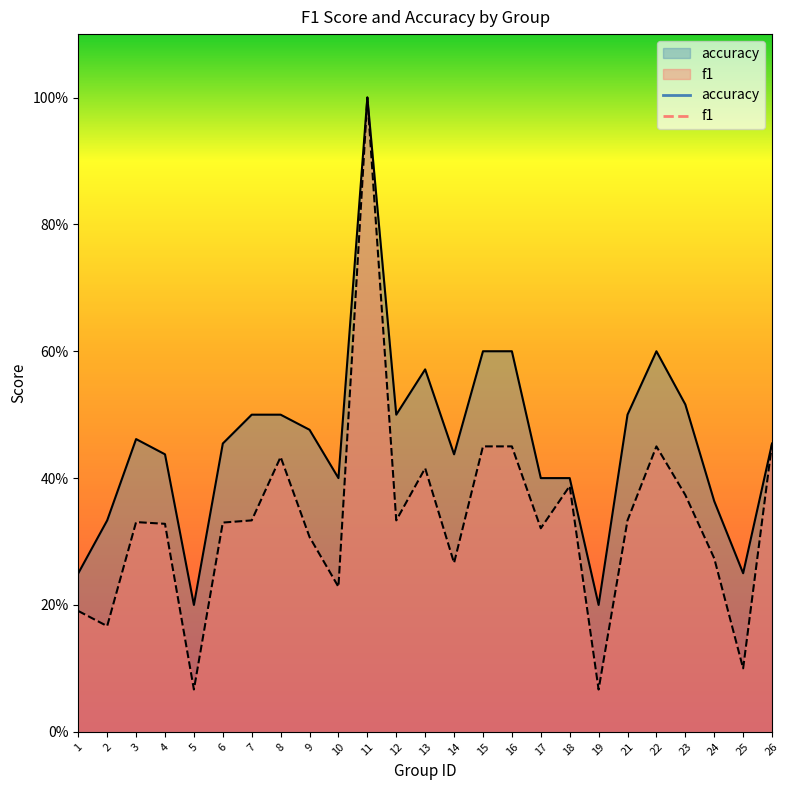

What is the minimum value shown in the chart?

0.1